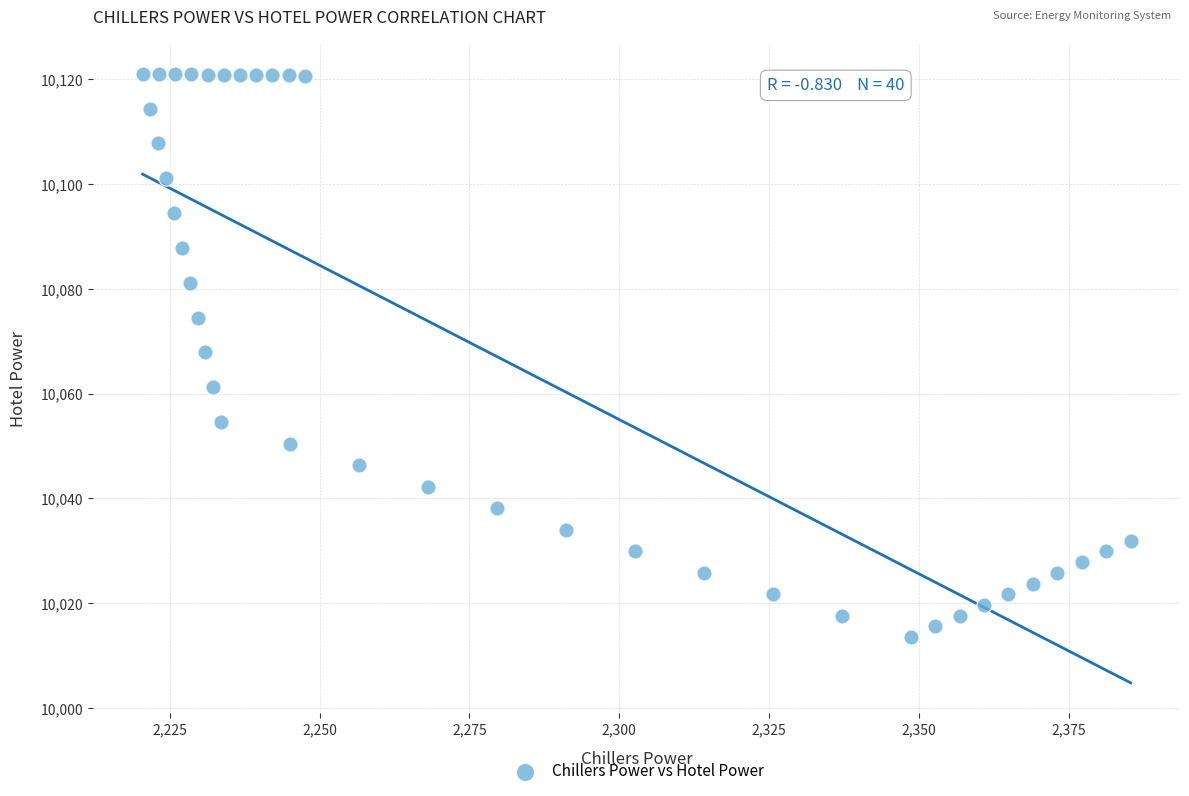

What is the range of Y values (max minus min)?

107.6